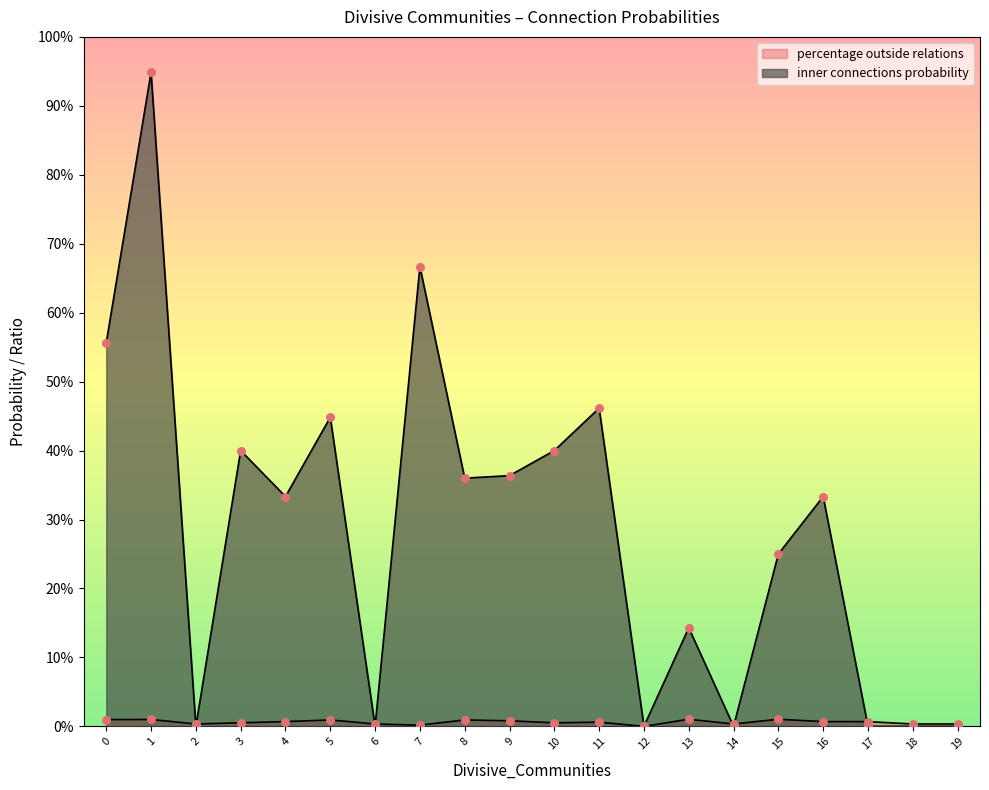

What is the total value across all series at 15?

0.3